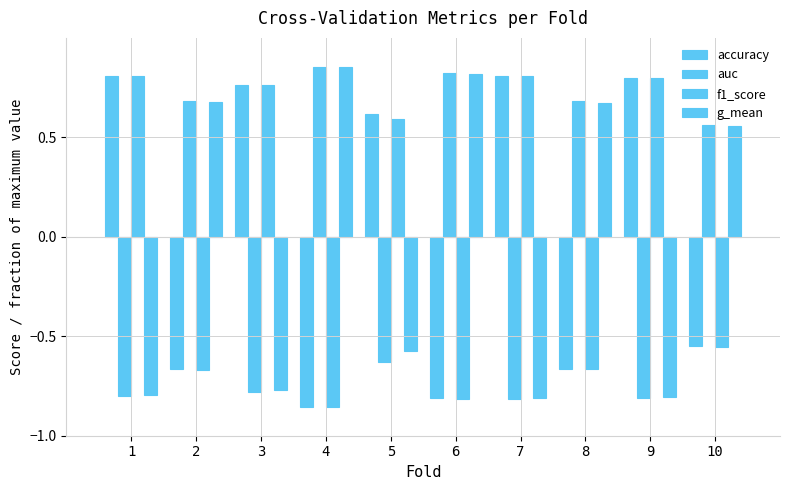

How many values in the g_mean series exceed 0?

5